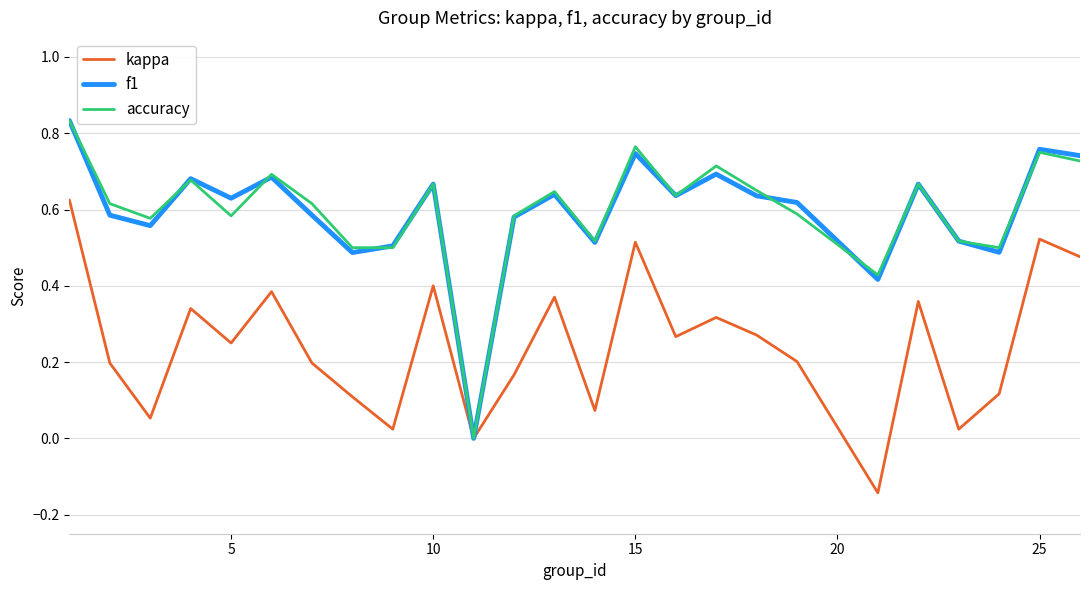

What are all the series names shown in the legend?

kappa, f1, accuracy